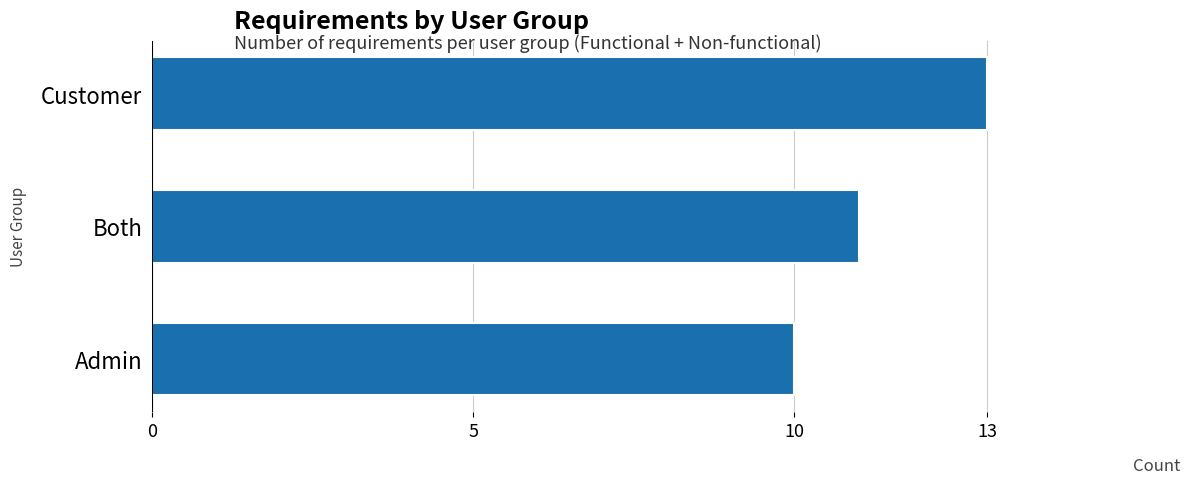

How many bars are there in total?

3